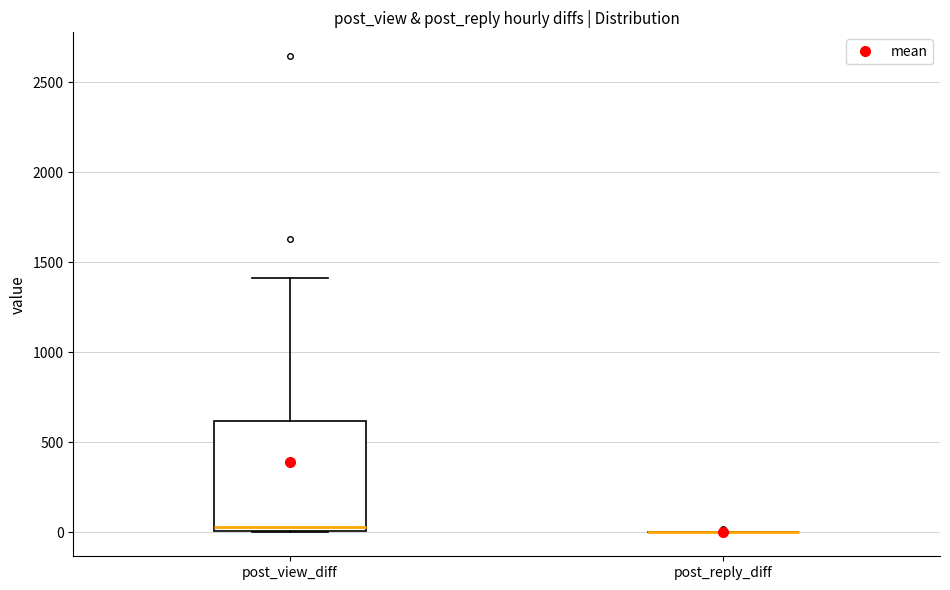

Reading left to right, transcribe this box plot: for each box, give where its median line is, the range the box spans, and where its two whiskers end, as read against the y-axis. The values are not printed on the chart, so give them approximately, as read against the axis.

post_view_diff: median 50, box 0 to 600, whiskers 0 to 1400
post_reply_diff: box collapsed to a line at 0, whiskers 0 to 0